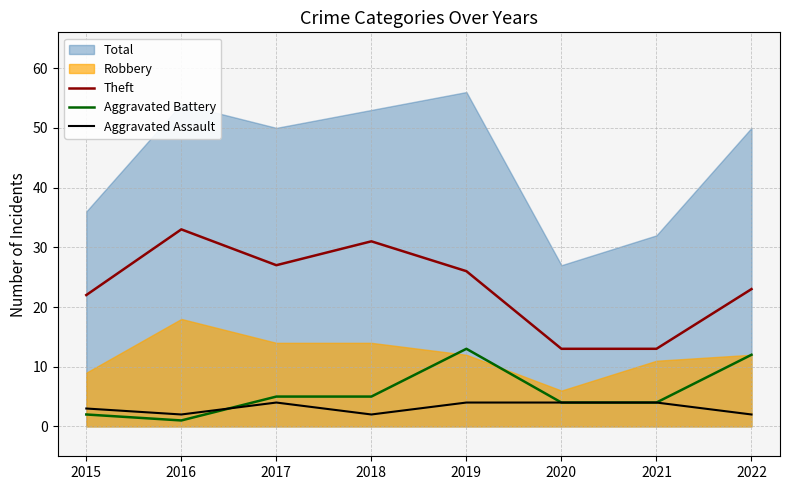

True or false: Aggravated Battery has a value of 4 at 2020.

True